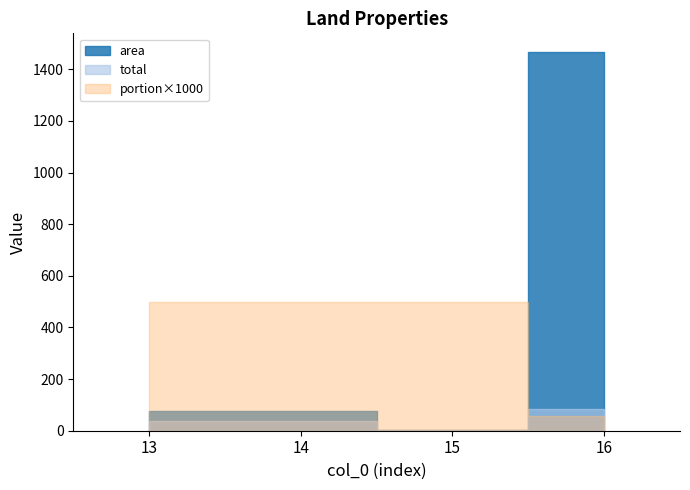

What are all the series names shown in the legend?

area, total, portion